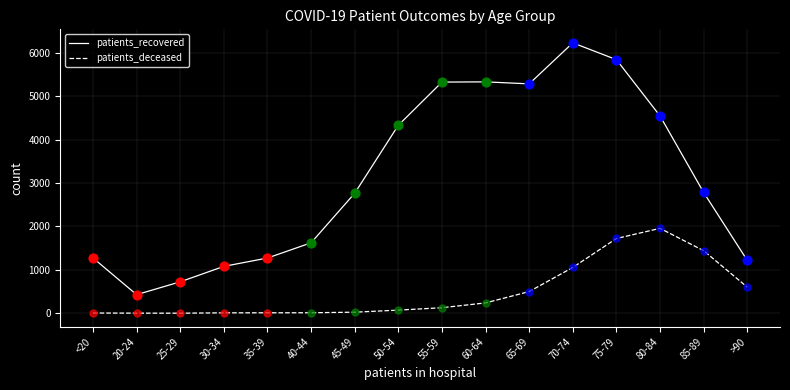

Which series has the largest range (max minus min)?

patients_recovered